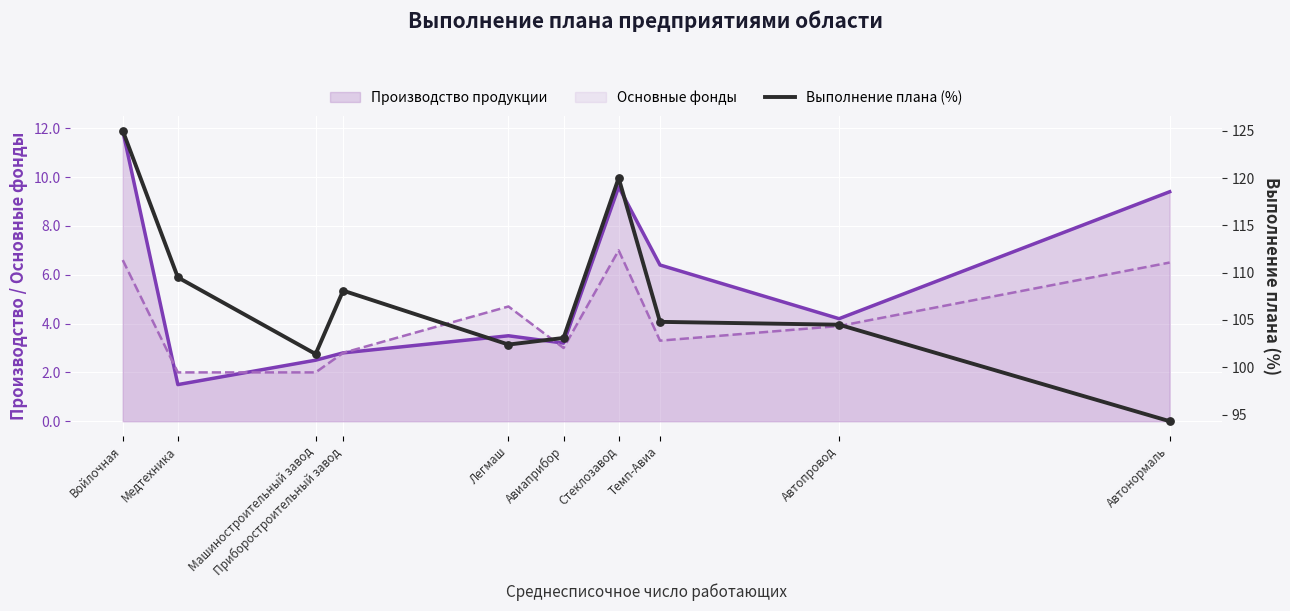

At how many categories does at least one series exceed 113?

2